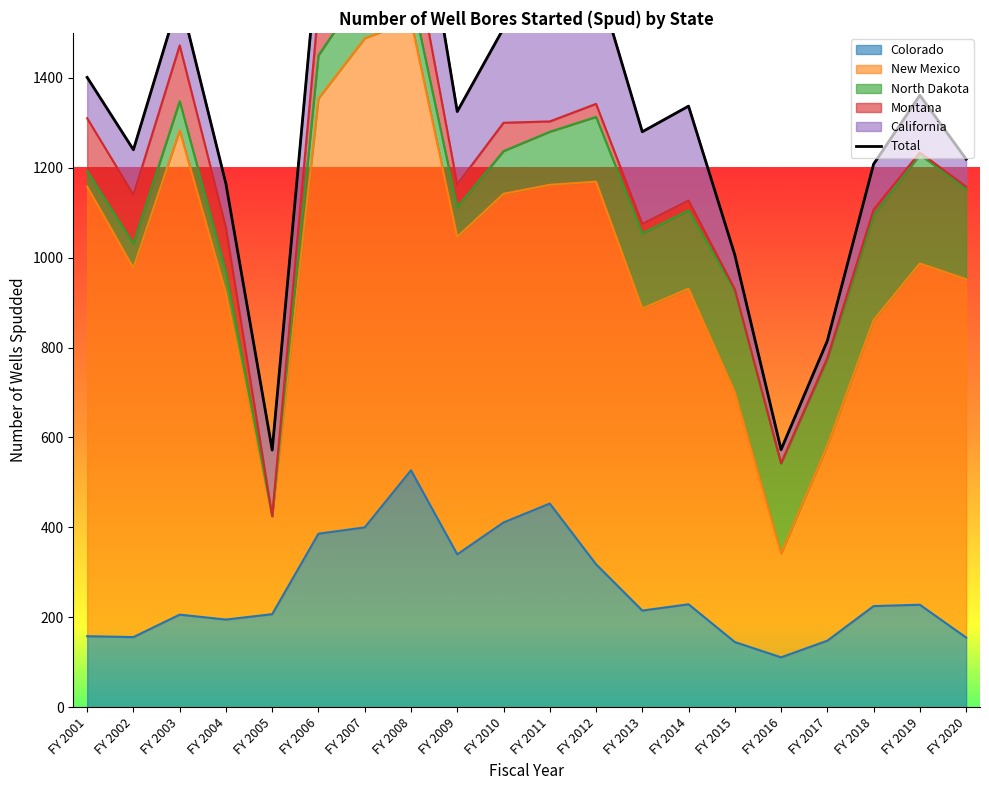

At which category does the chart reach its minimum across all series?

FY 2005